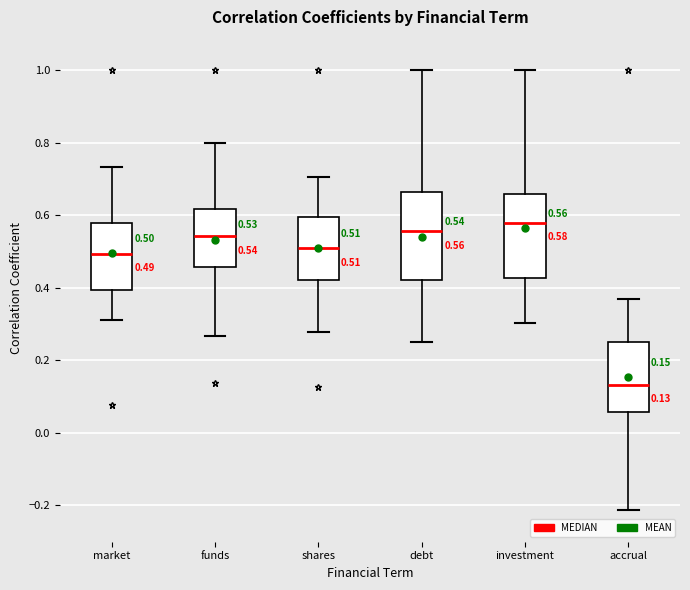

Which box's median line is the highest?

investment